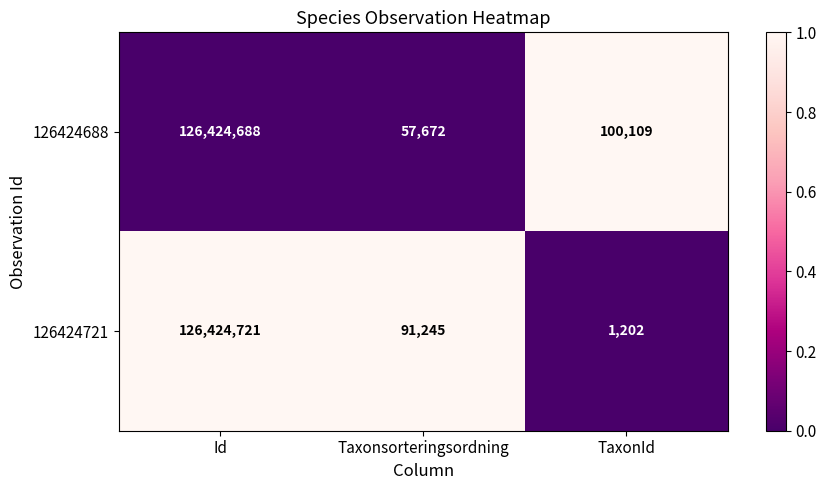

Reading right to left, extract all data points from this chart.

126424688: 100109	57672	126424688
126424721: 1202	91245	126424721